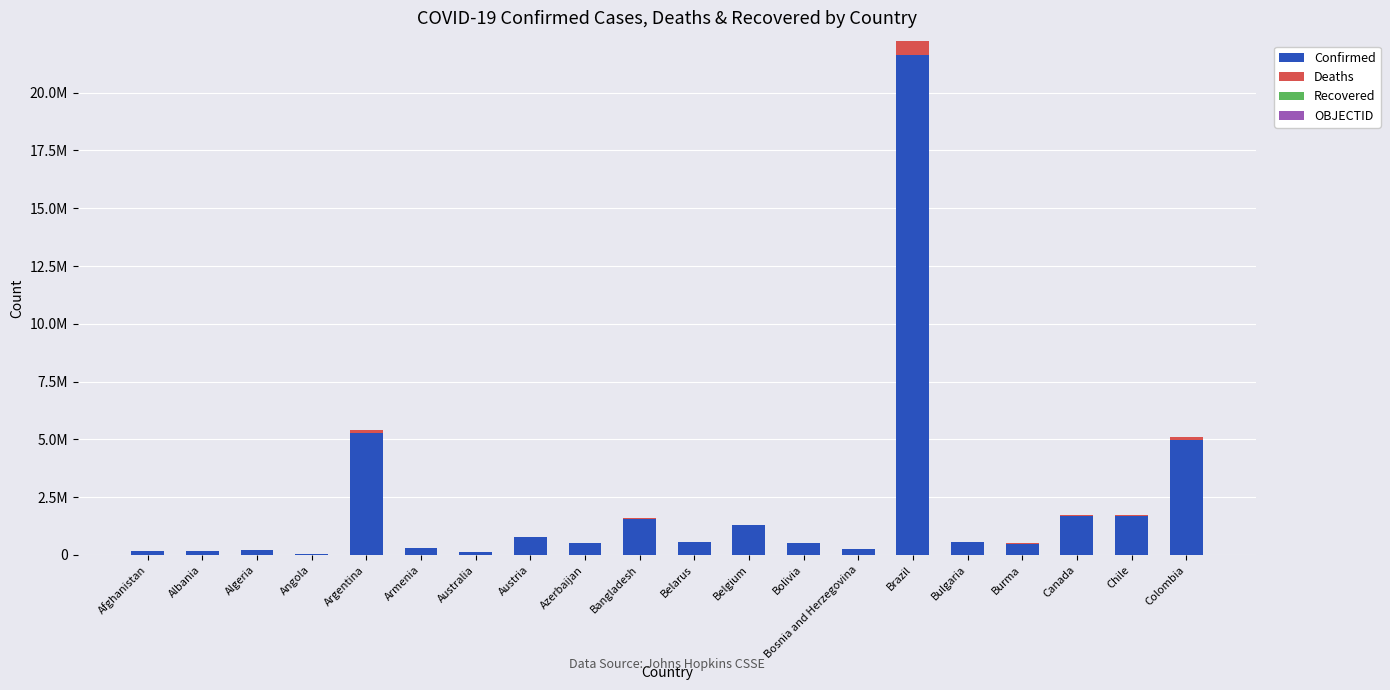

Are the bars horizontal?

No